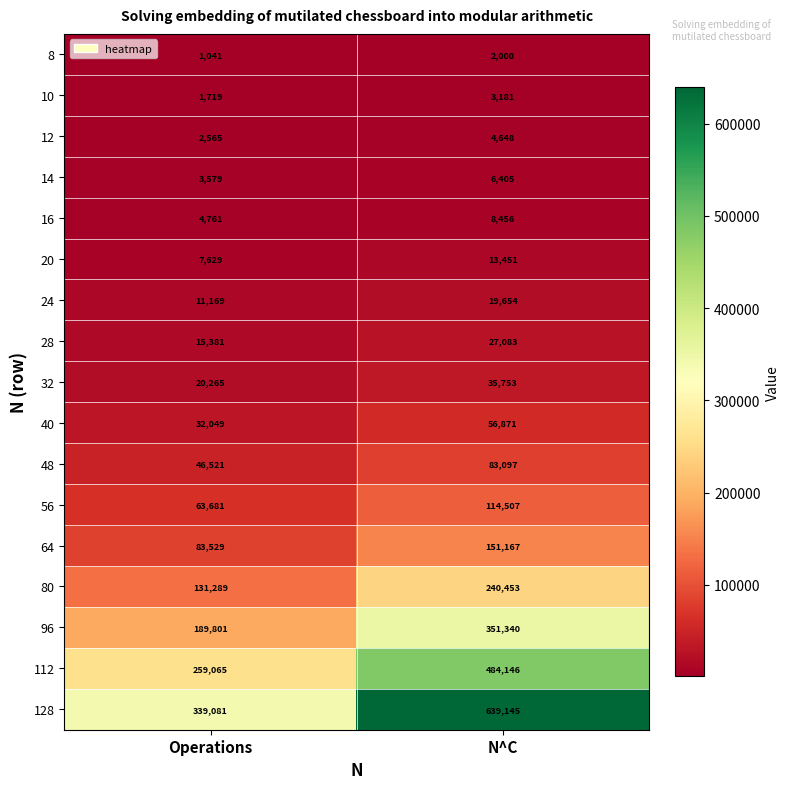

At which label is 48 closest to 64809?

Operations